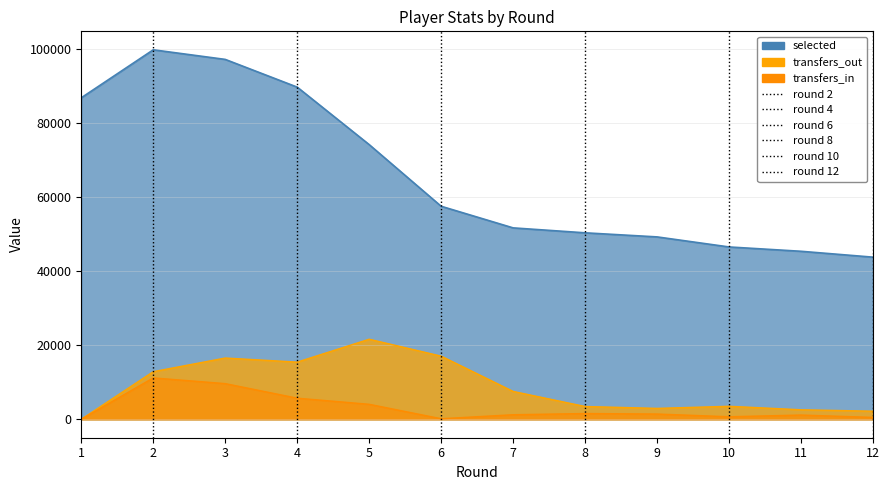

At 4, list the series in order from largest to smallest.

selected, transfers_out, transfers_in